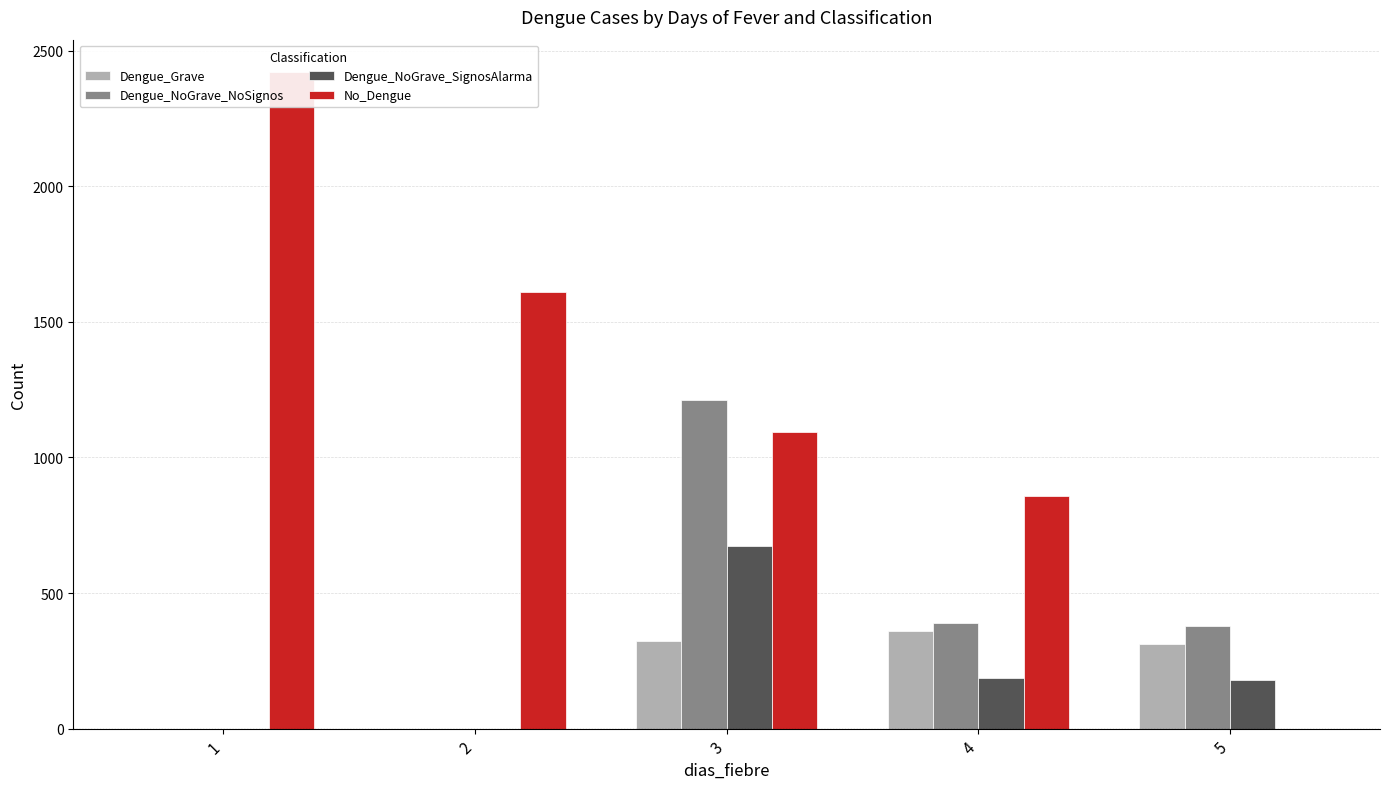

Which series has the largest range (max minus min)?

No_Dengue